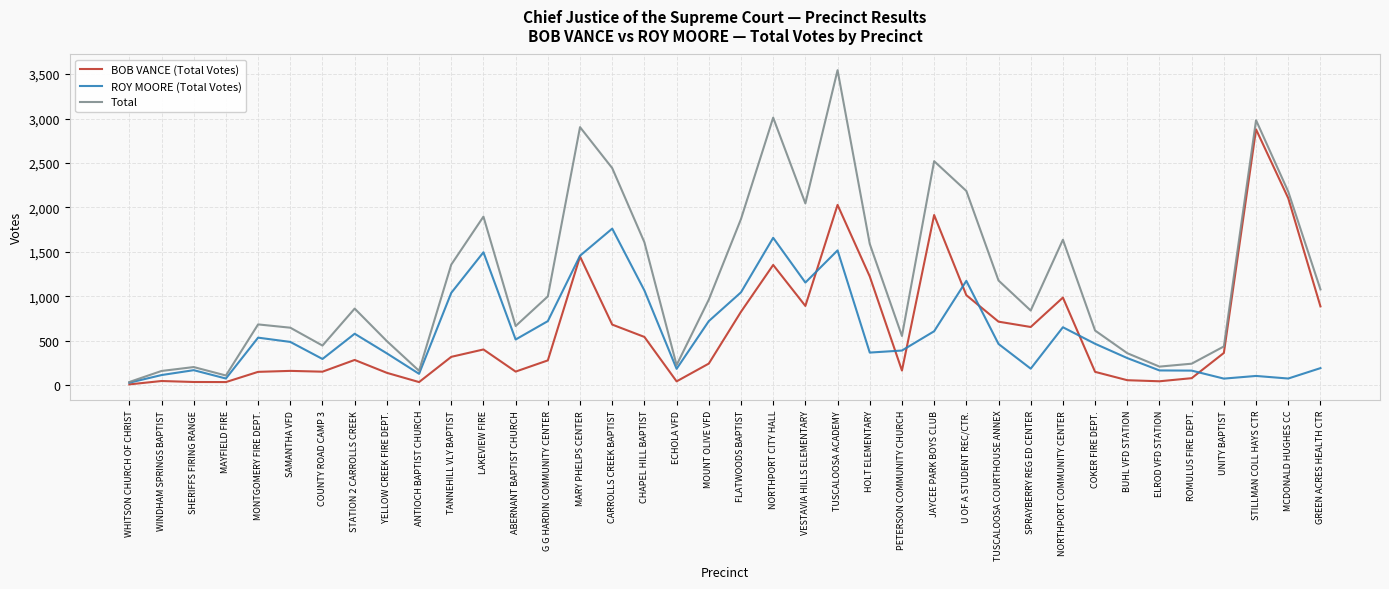

True or false: BOB VANCE (Total Votes) has a value of 353 at VESTAVIA HILLS ELEMENTARY.

False